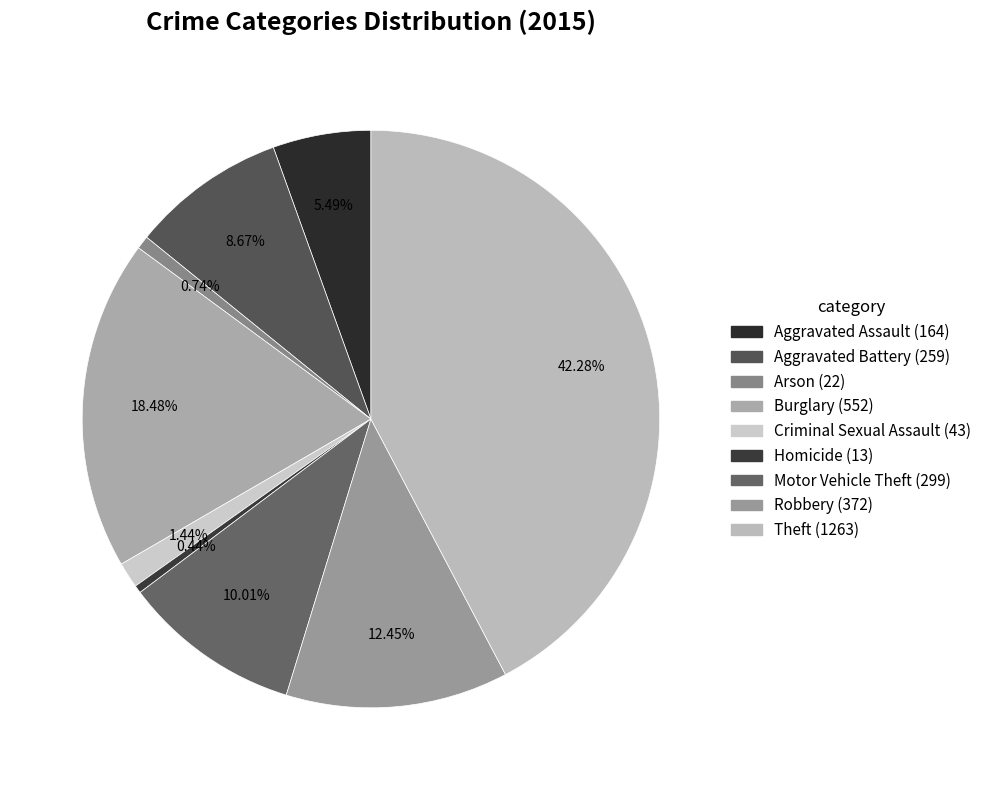

Is it true that Criminal Sexual Assault is 10% of the pie?

False